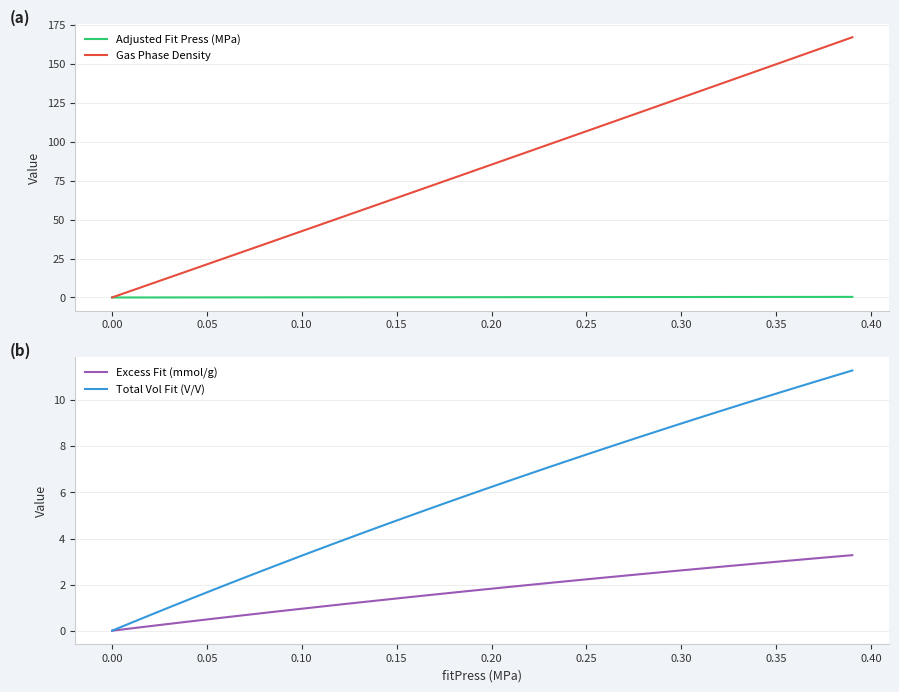

How many distinct data groups are displayed?

4